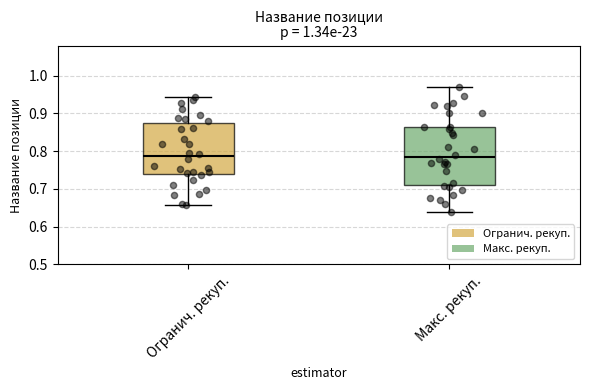

Reading left to right, transcribe this box plot: for each box, give where its median line is, the range the box spans, and where its two whiskers end, as read against the y-axis. The values are not printed on the chart, so give them approximately, as read against the axis.

Огранич. рекуп.: median 0.79, box 0.74 to 0.87, whiskers 0.66 to 0.94
Макс. рекуп.: median 0.78, box 0.71 to 0.86, whiskers 0.64 to 0.97